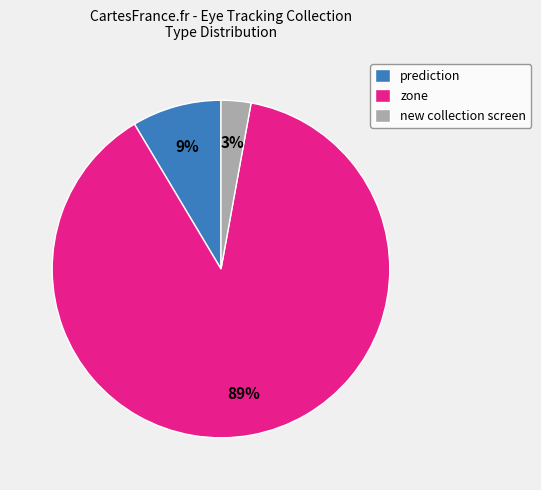

To the nearest percent, what percentage of the pie is prediction?

9%